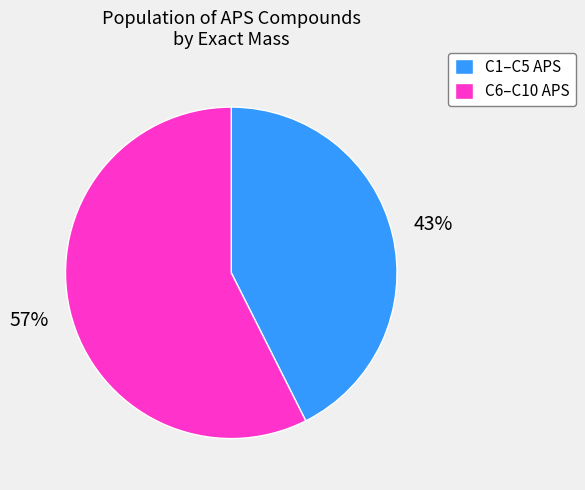

What is the smallest slice in the pie chart?

C1–C5 APS